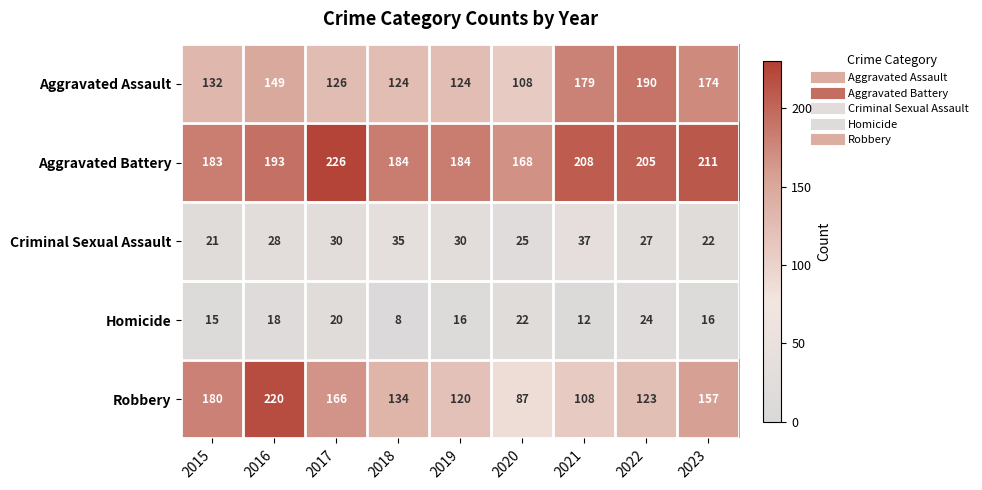

True or false: Aggravated Assault has a value of 50 at 2020.

False